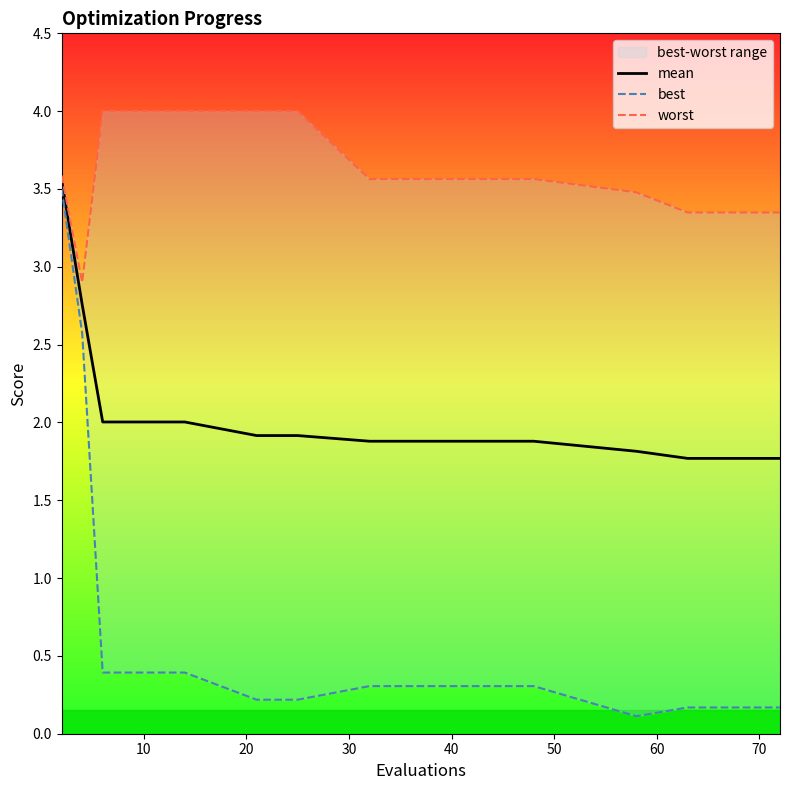

The mean series shows 0.4 at 11. True or false?

False